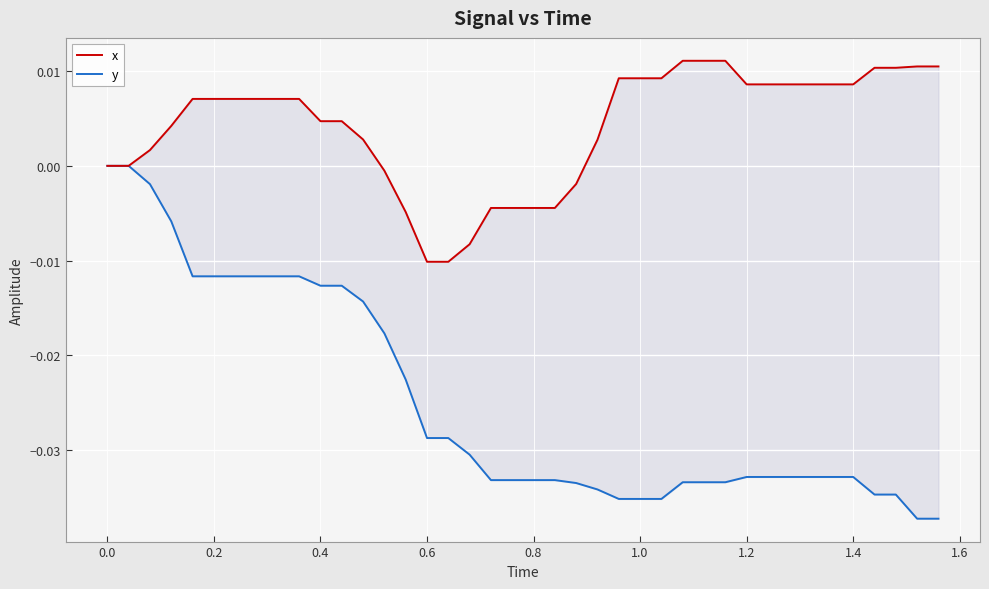

True or false: x and y intersect in this chart.

False